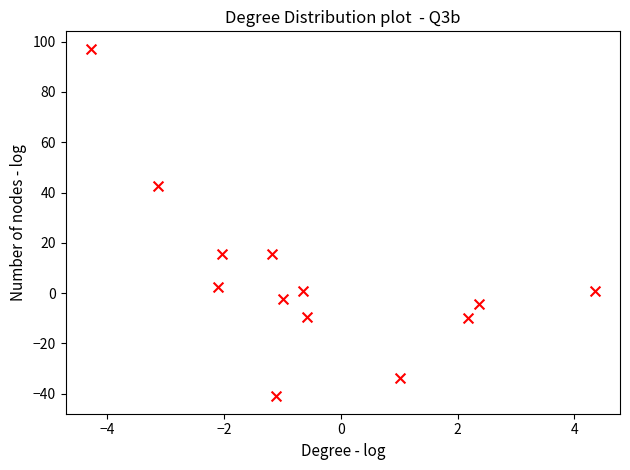

What is the range of X values (max minus min)?

8.6